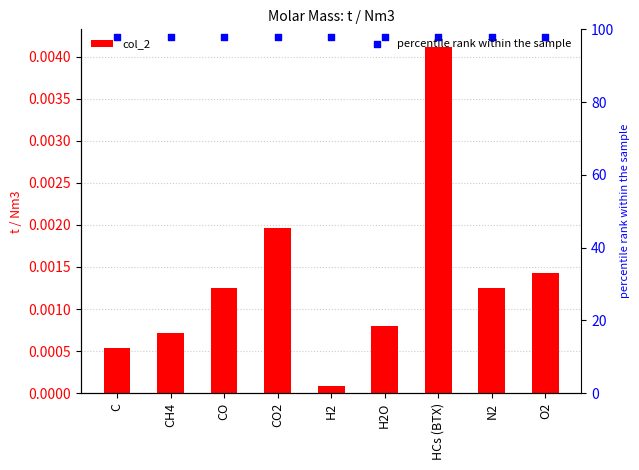

At how many categories does at least one series exceed 41?

9